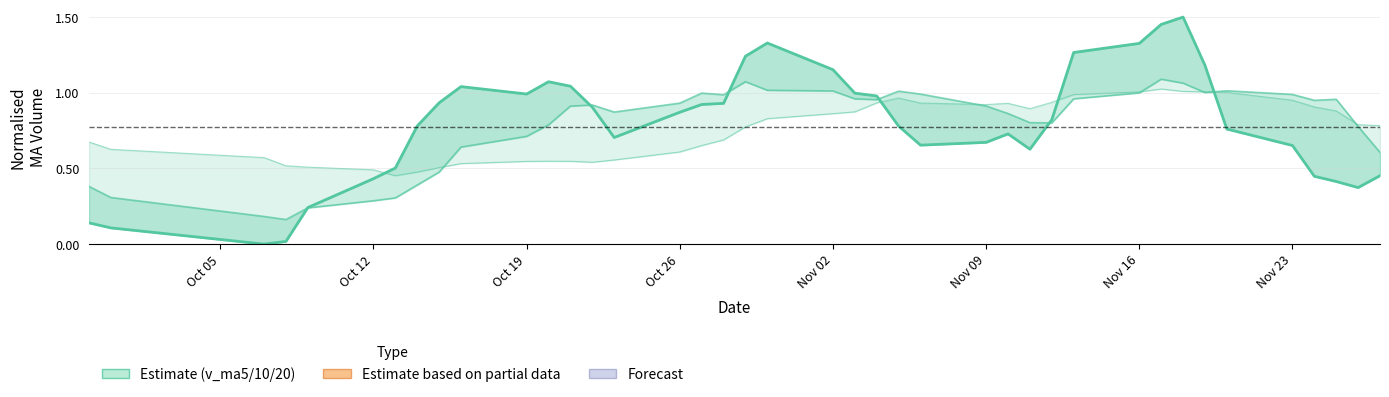

What is the difference between the maximum and minimum values?

1.5